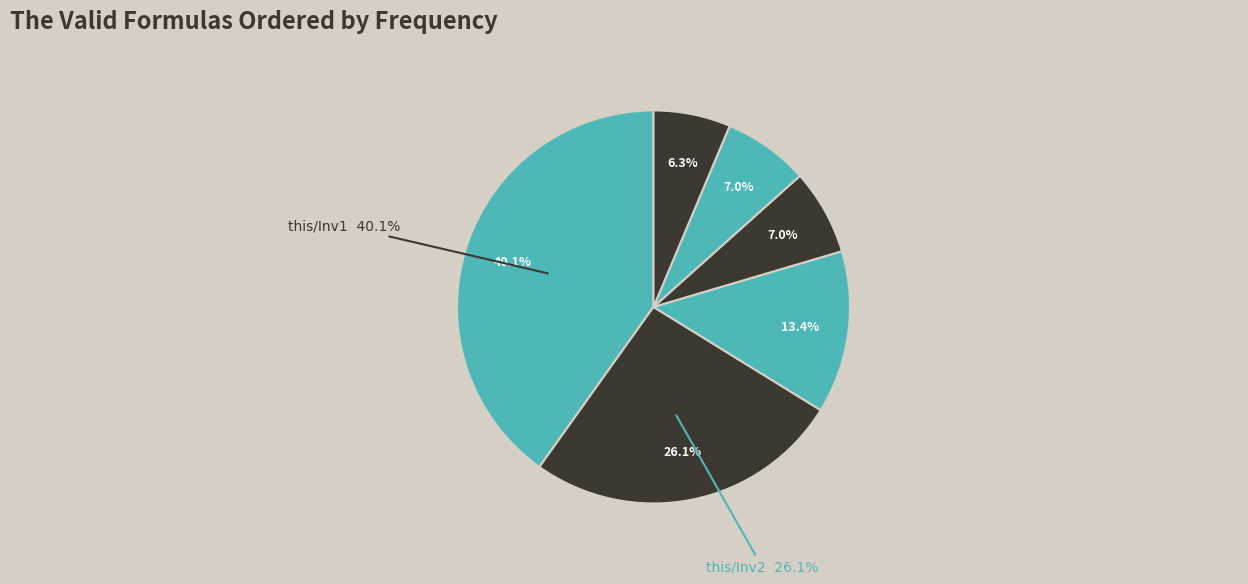

What is the total percentage of this/Inv3 (Component) and this/Inv2?

33.1%